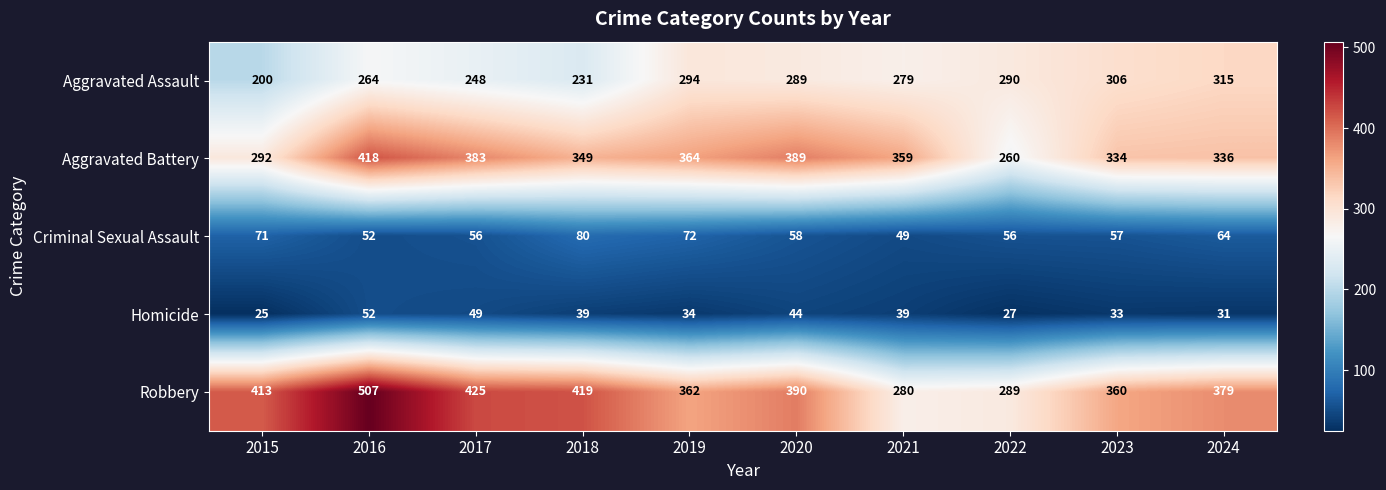

What is the greatest value displayed?

507